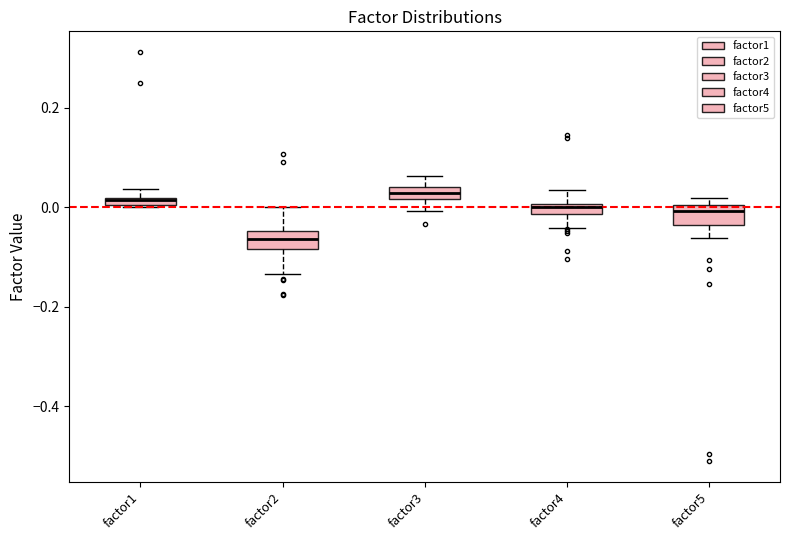

Where is the lower edge of the box for factor2 on the y-axis? The values are not printed on the chart, so give them approximately, as read against the axis.

-0.08